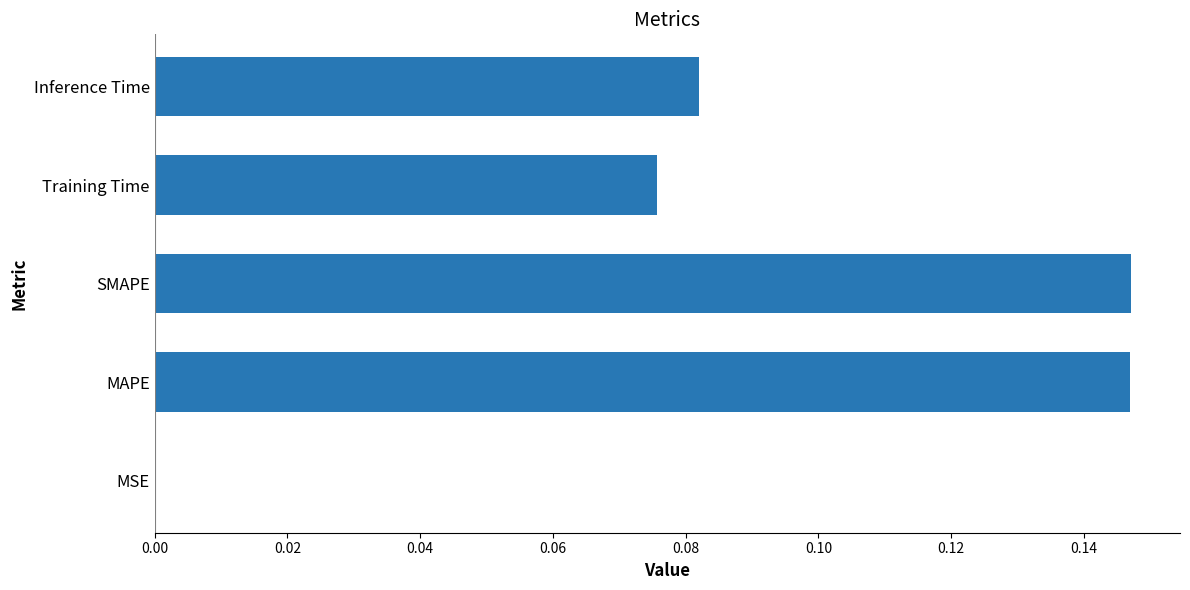

Between Inference Time and SMAPE, which is larger?

SMAPE